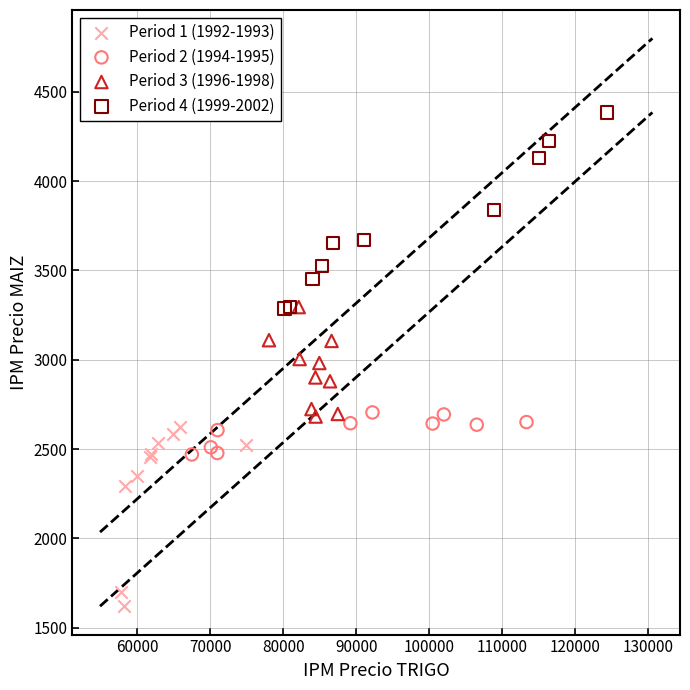

What are all the series names shown in the legend?

Period 1 (1992-1993), Period 2 (1994-1995), Period 3 (1996-1998), Period 4 (1999-2002)